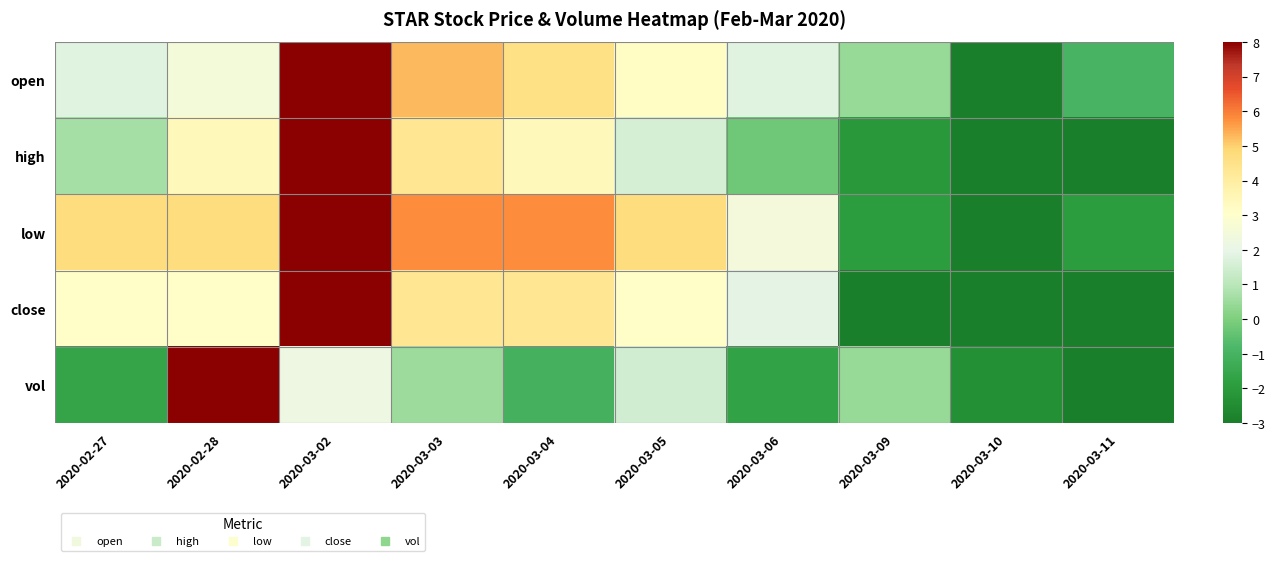

List the series in order of their peak value, lowest first.

open, high, low, close, vol